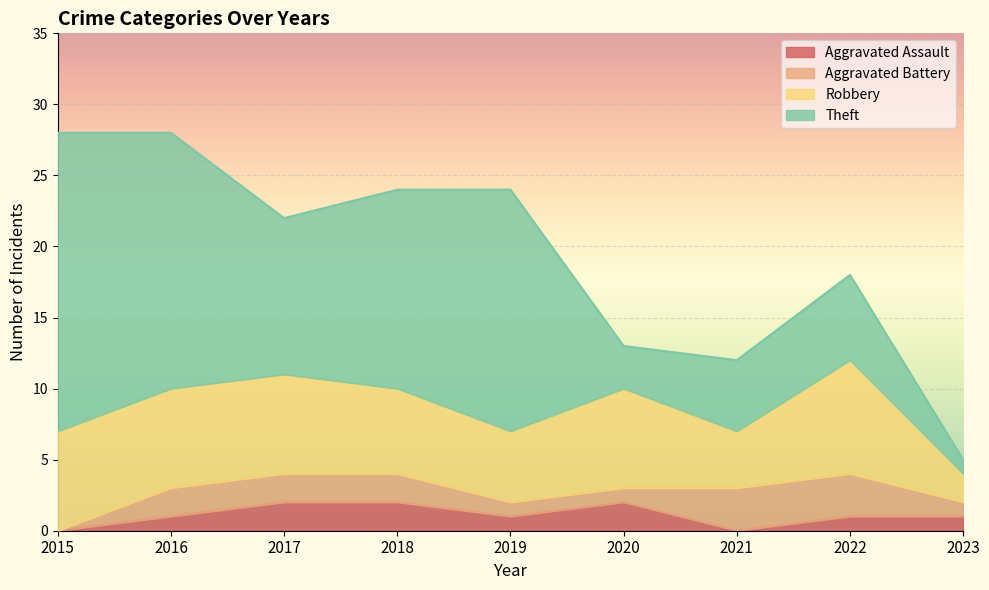

Rank the series at 2018 from highest to lowest value.

Theft, Robbery, Aggravated Assault, Aggravated Battery